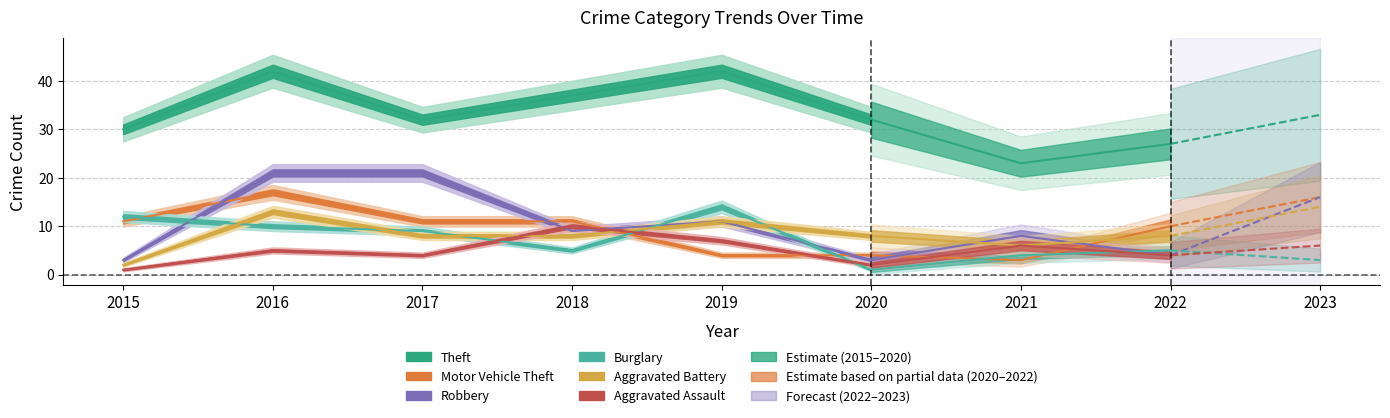

At how many categories does at least one series exceed 14?

9